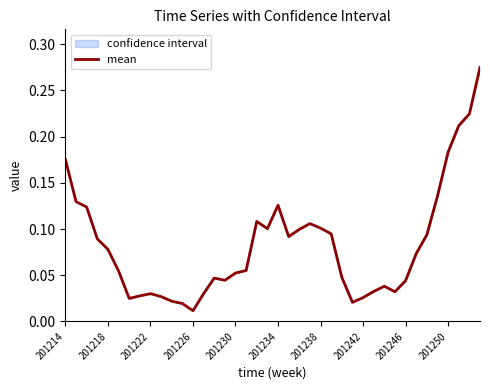

Reading left to right, list all the values displayed in this chart.

0.2	0.1	0.1	0.1	0.1	0.1	0.0	0.0	0.0	0.0	0.0	0.0	0.0	0.0	0.0	0.0	0.1	0.1	0.1	0.1	0.1	0.1	0.1	0.1	0.1	0.1	0.0	0.0	0.0	0.0	0.0	0.0	0.0	0.1	0.1	0.1	0.2	0.2	0.2	0.3